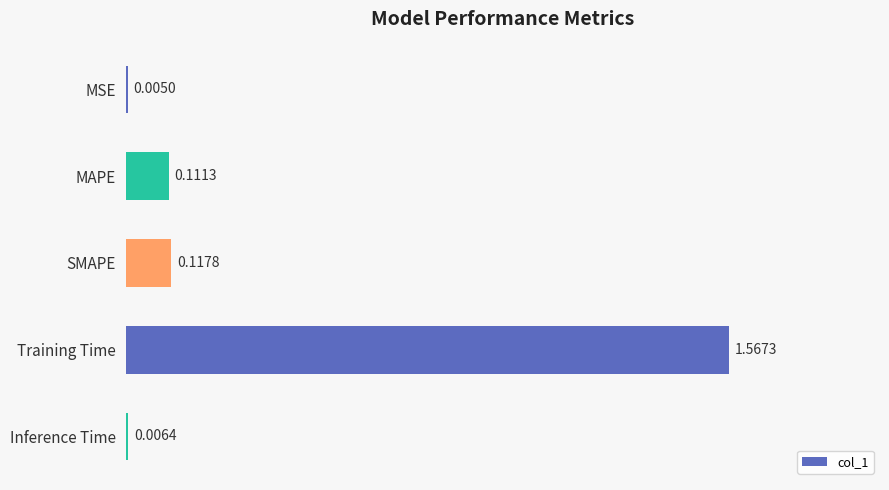

Which has a higher value, Training Time or MAPE?

Training Time